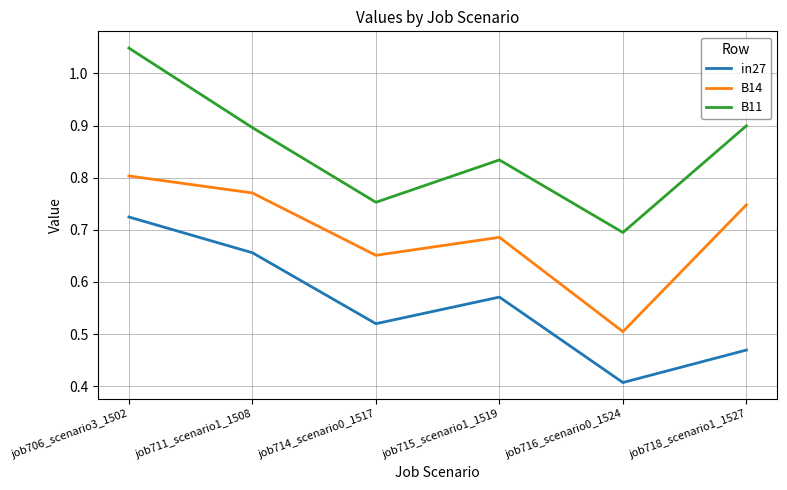

Which label corresponds to the largest value in the chart?

job706_scenario3_1502